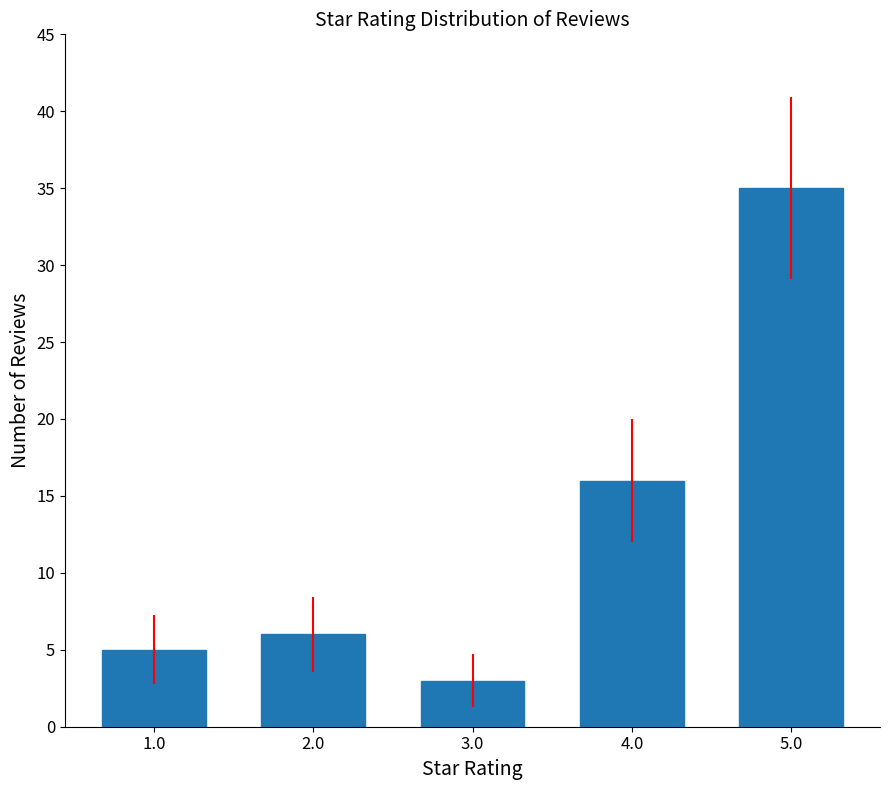

Are the bars grouped side by side (vs. stacked)?

No